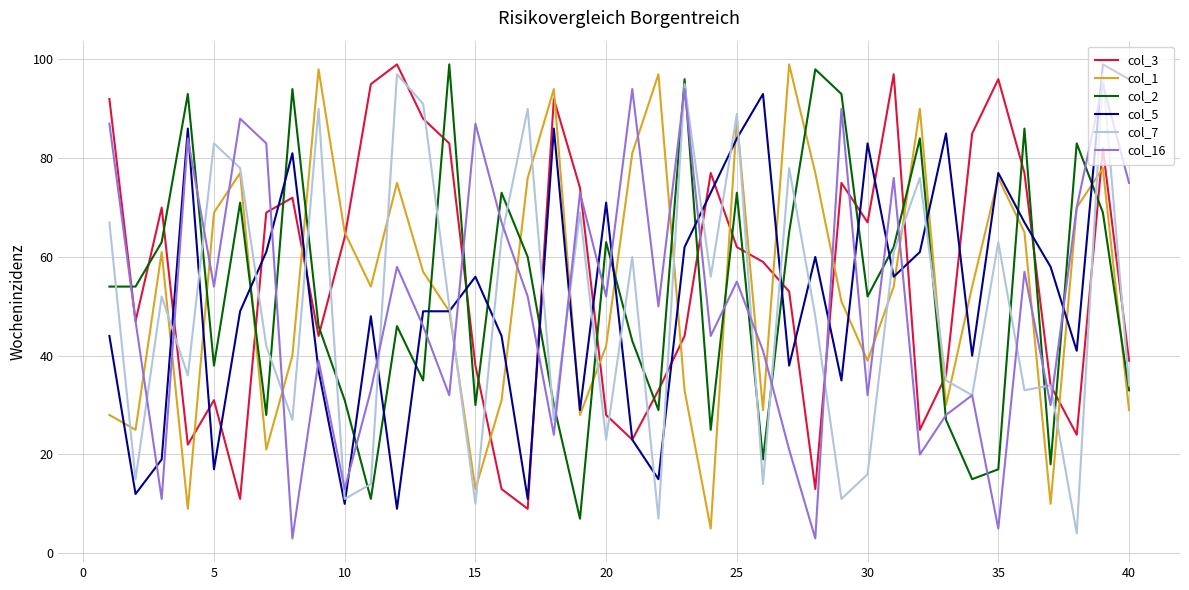

What is the greatest value displayed?

99